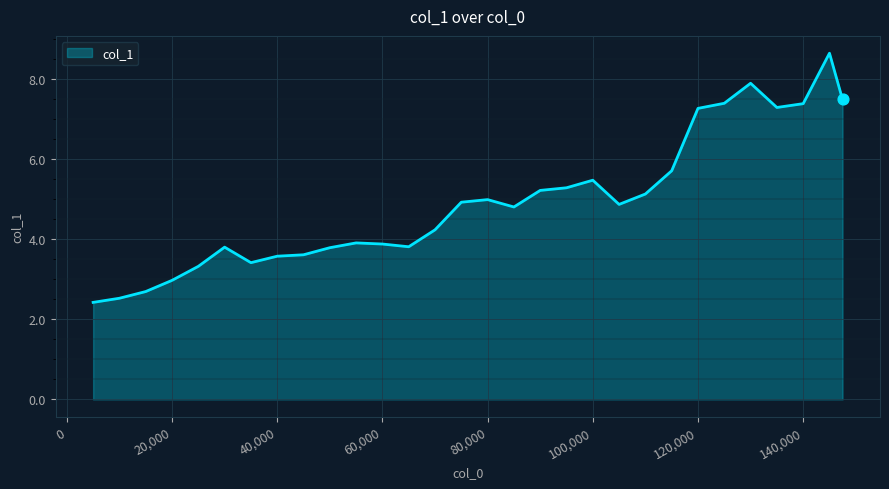

What is the smallest value displayed?

2.4